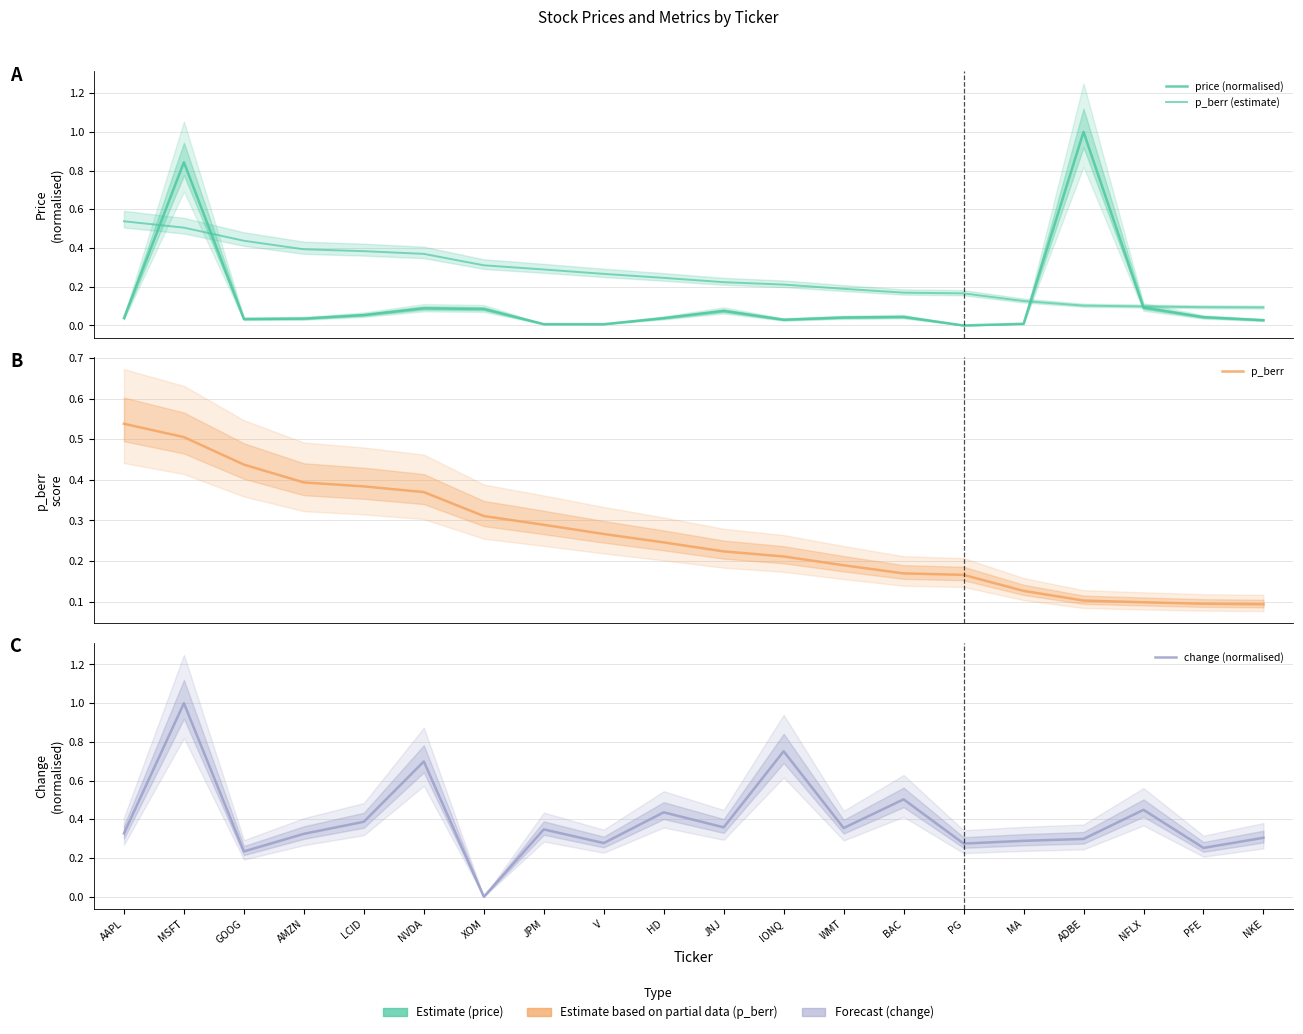

What is the sum of all price (normalised) values?

2.6